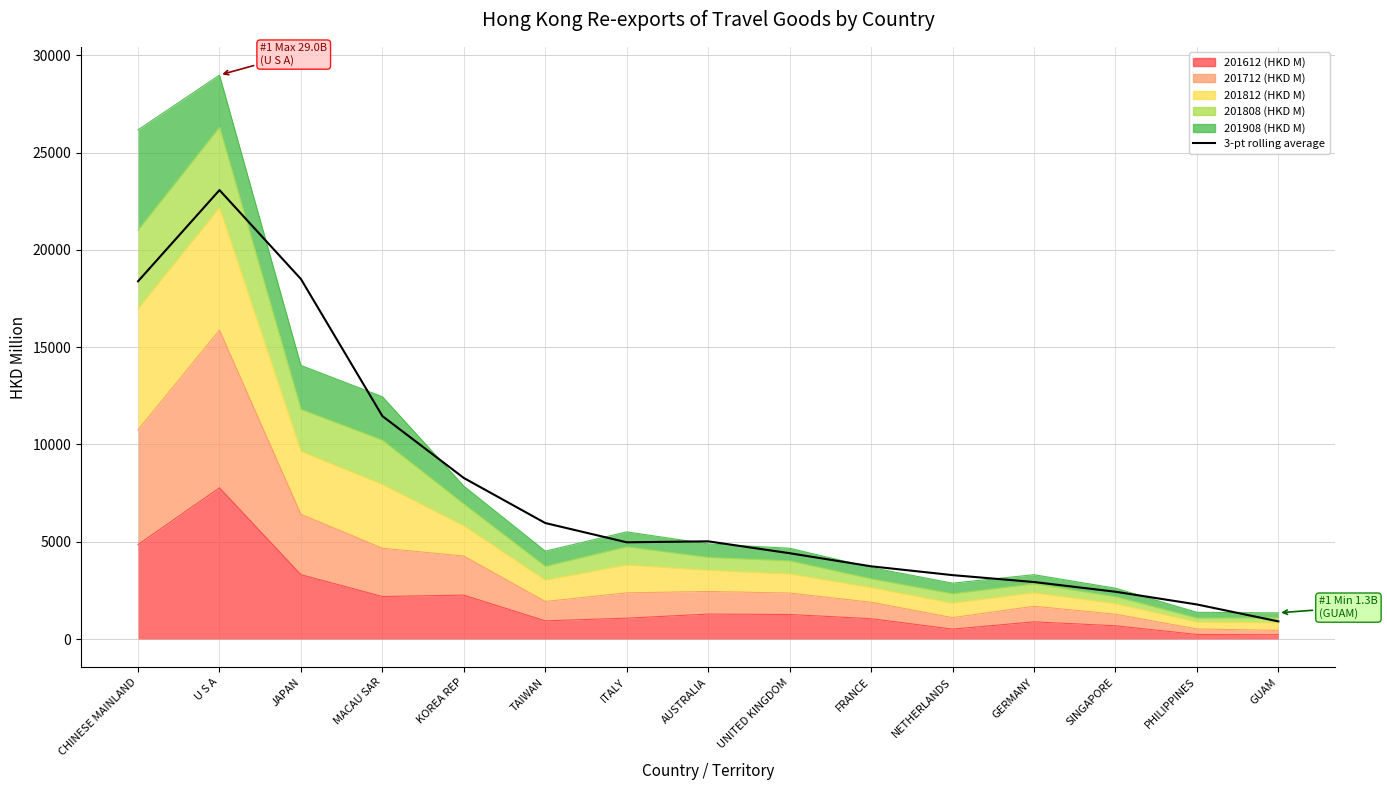

At which label does the data first exceed 4970?

CHINESE MAINLAND